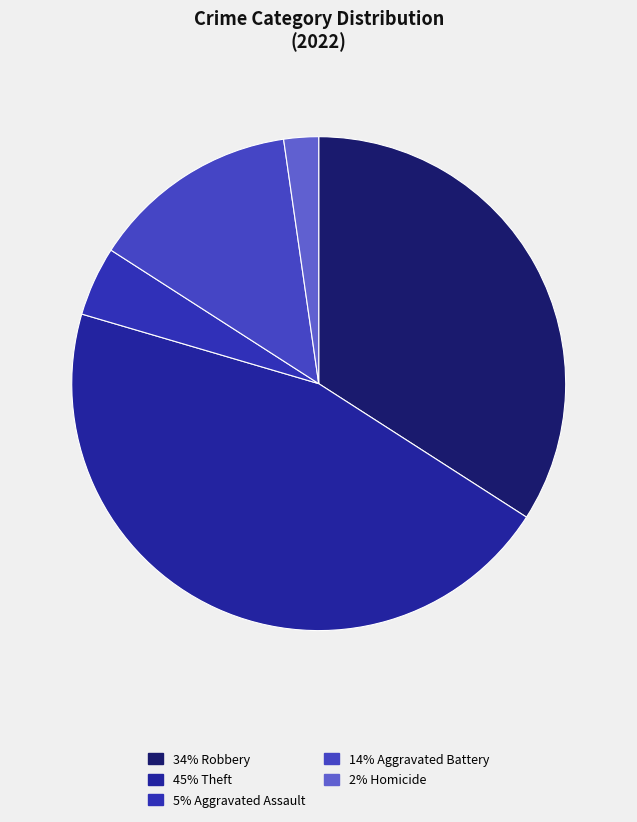

Is there any slice that represents more than half of the pie?

No